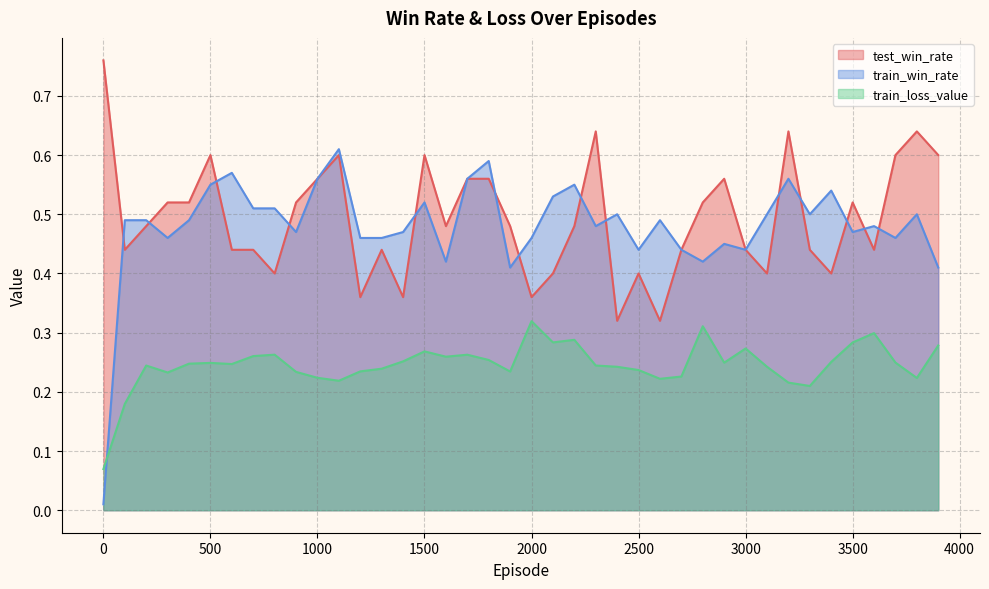

At how many categories does at least one series exceed 0?

40